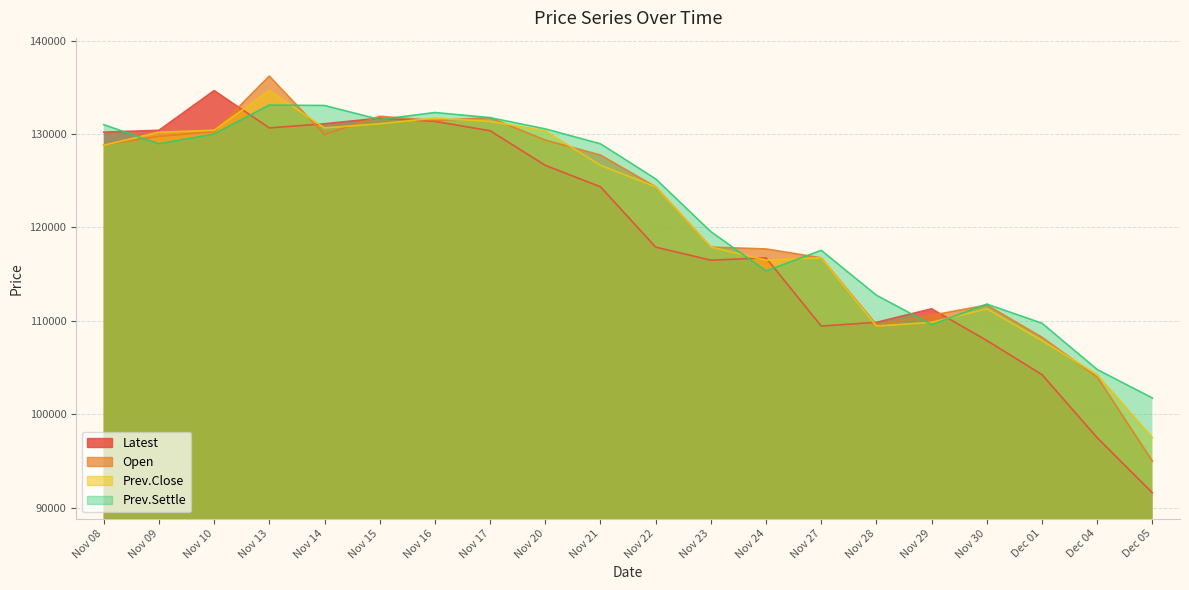

At how many categories does at least one series exceed 117119?

14